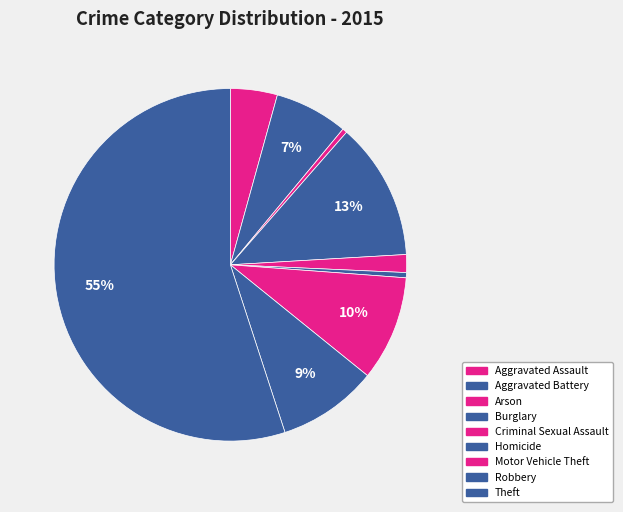

The Arson slice represents 11% of the pie. True or false?

False